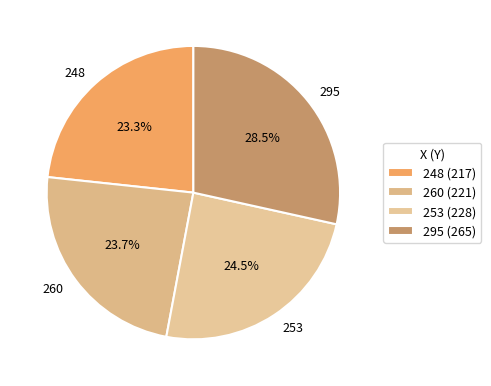

How many slices are in this pie chart?

4